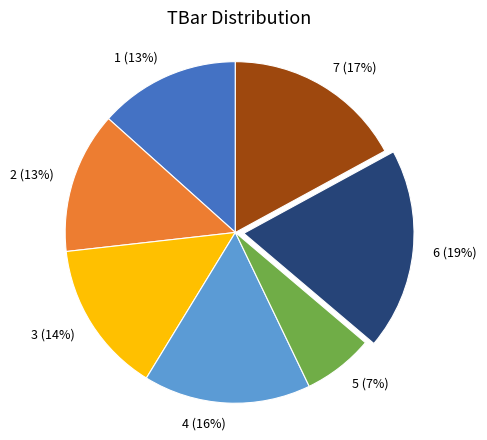

Does any single category account for the majority?

No